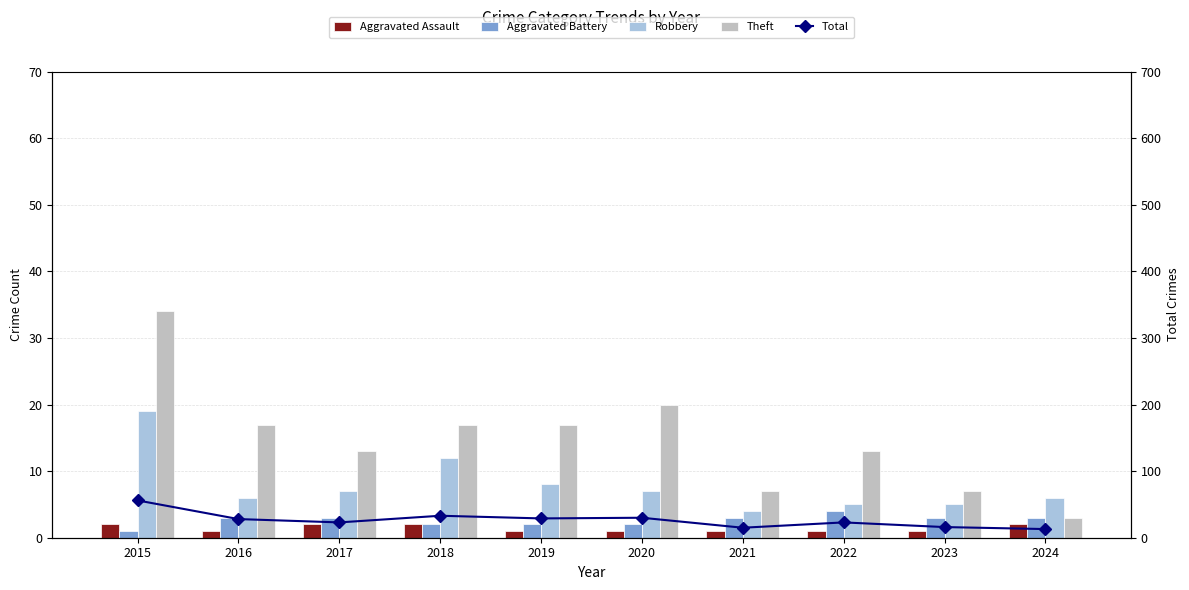

Which category has the lowest value across all series?

2016